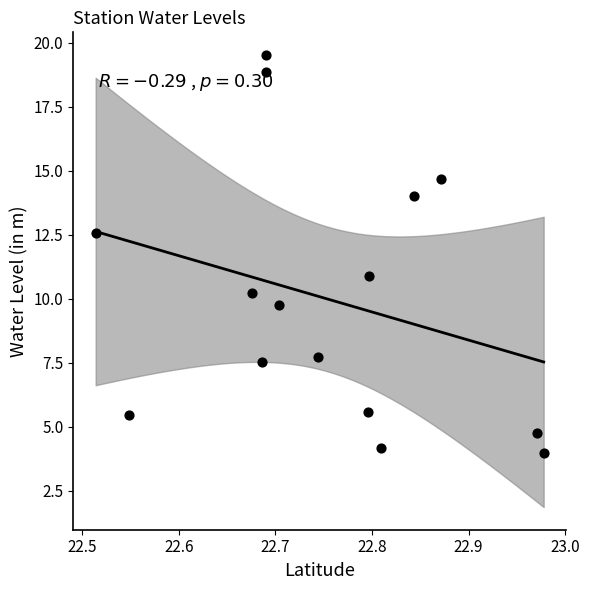

What is the range of X values (max minus min)?

0.5